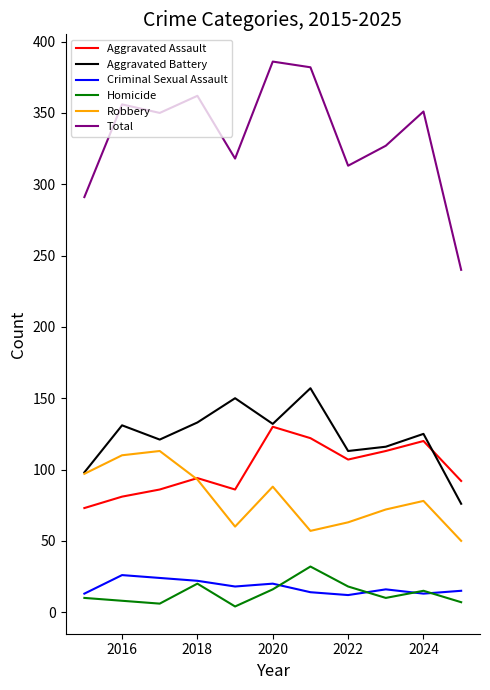

What is the maximum value for Homicide?

32